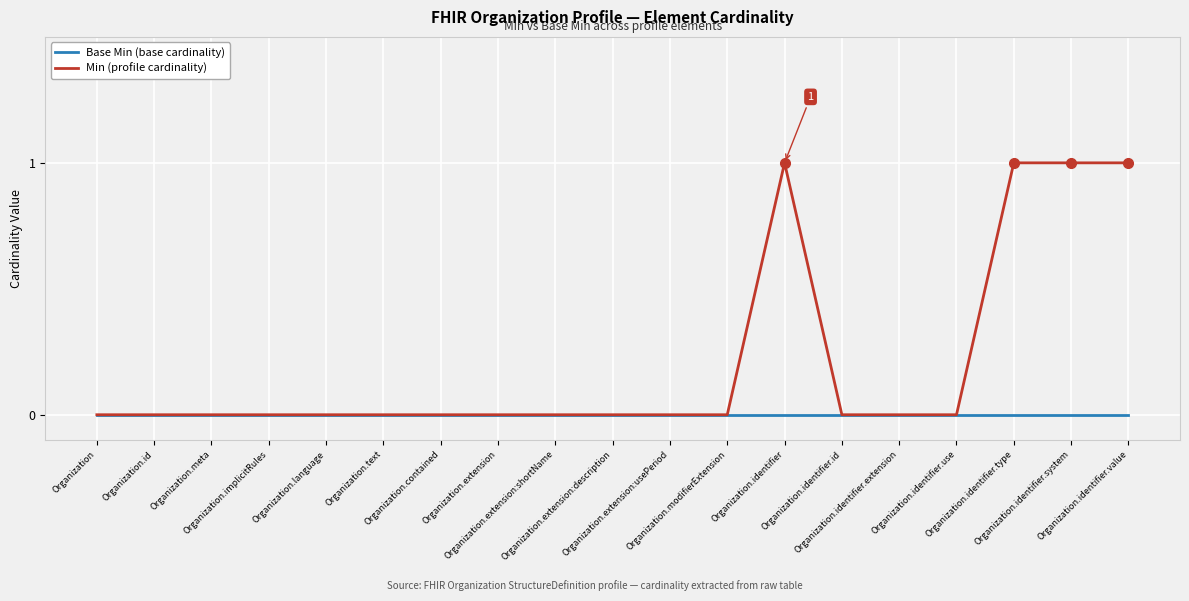

What position from the right is Organization.language?

15